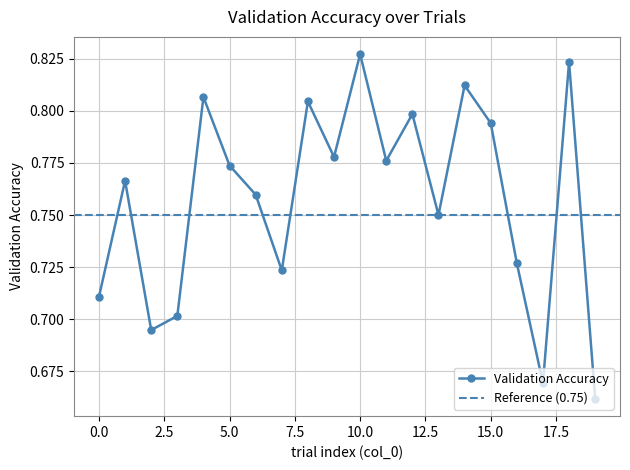

Is it true that the value at 1 is 0.8?

True